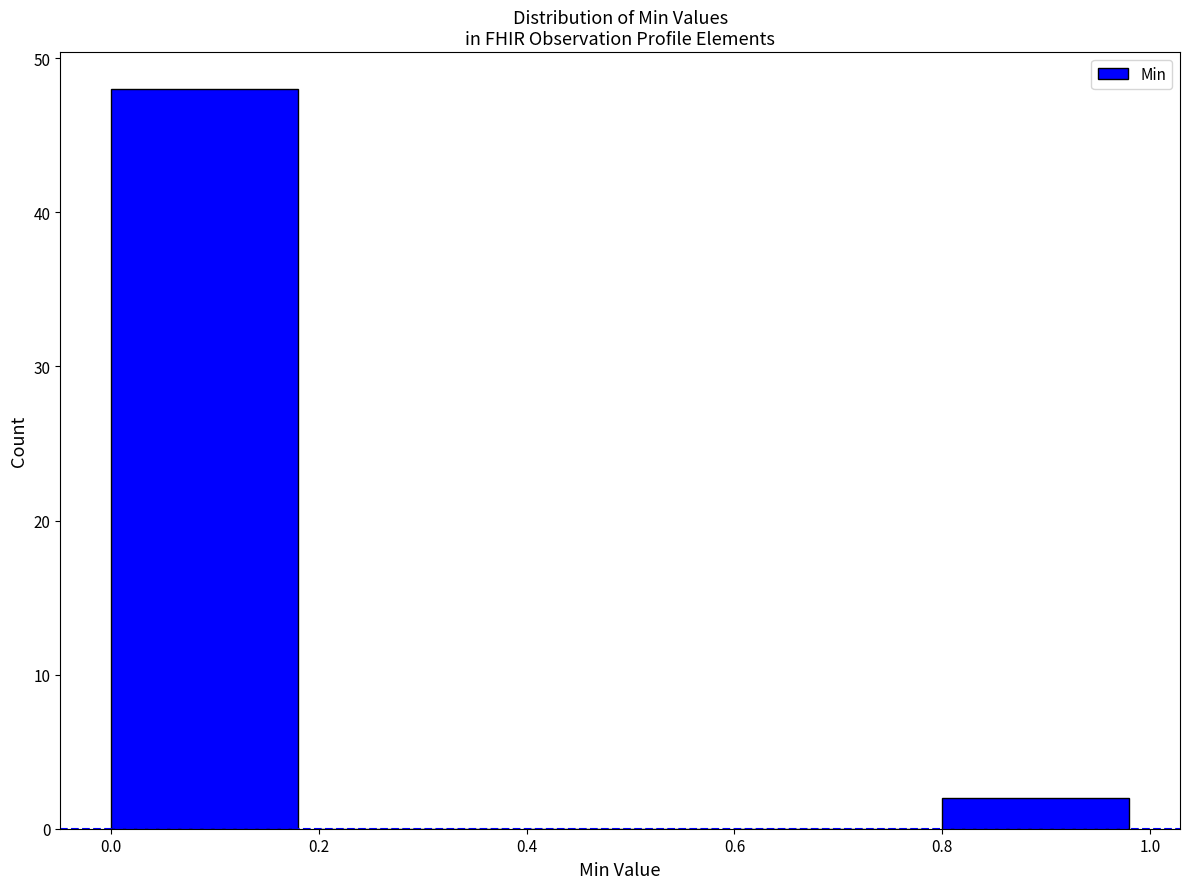

Reading left to right, transcribe this chart: for each bar, give the range it covers on the x-axis and its height. The values are not printed on the chart, so give them approximately, as read against the axis.

0.0 to 0.2: 48
0.2 to 0.4: 0
0.4 to 0.6: 0
0.6 to 0.8: 0
0.8 to 1.0: 2